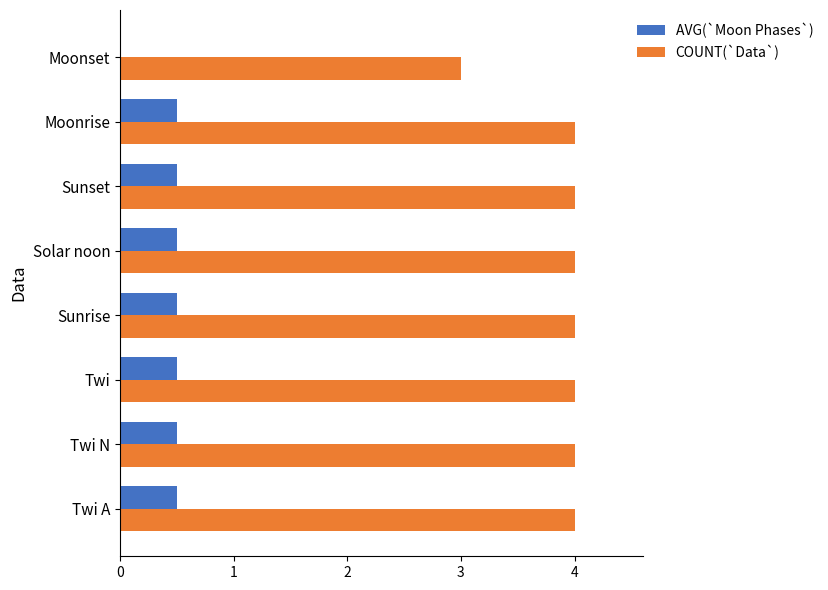

True or false: AVG(`Moon Phases`) has a value of 0.5 at Sunset.

True